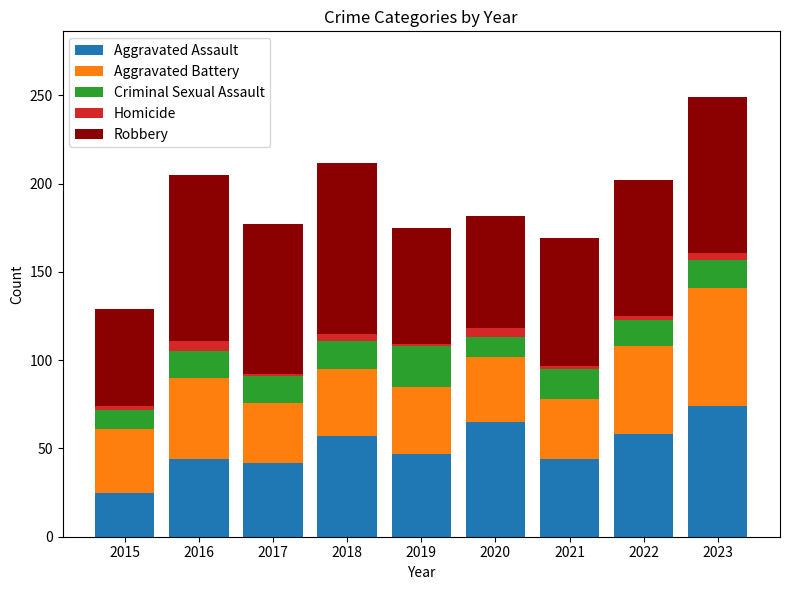

The value of Aggravated Assault at 2015 is 9. True or false?

False